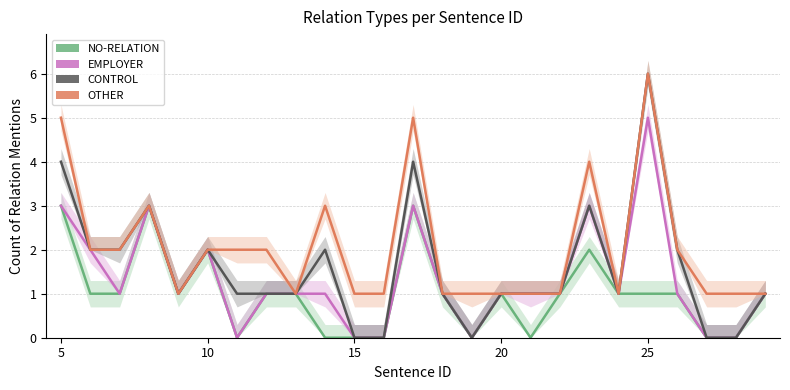

Count the number of data series in this chart.

4